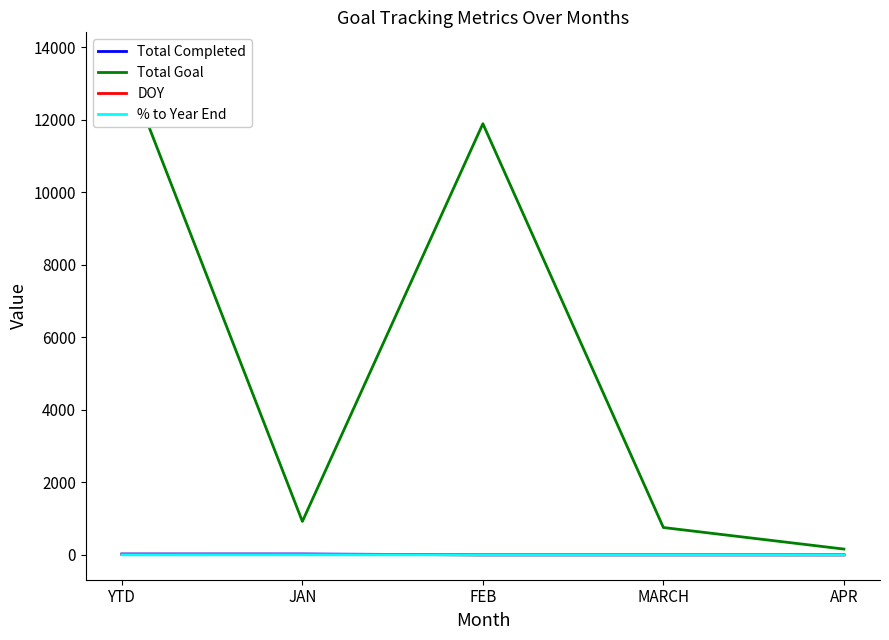

Which category has the lowest value across all series?

FEB